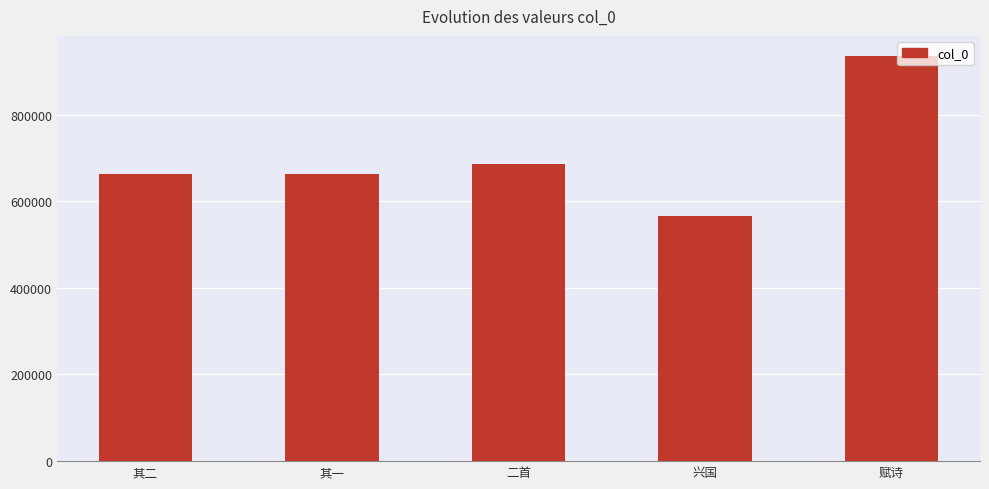

What is the label of the 1st bar from the left?

其二